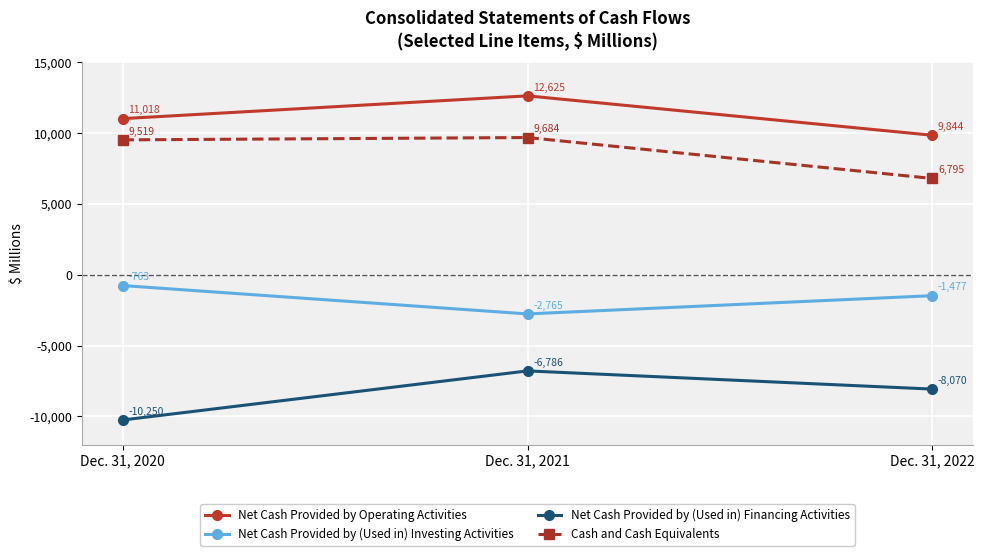

What are all the series names shown in the legend?

Net Cash Provided by Operating Activities, Net Cash Provided by (Used in) Investing Activities, Net Cash Provided by (Used in) Financing Activities, Cash and Cash Equivalents